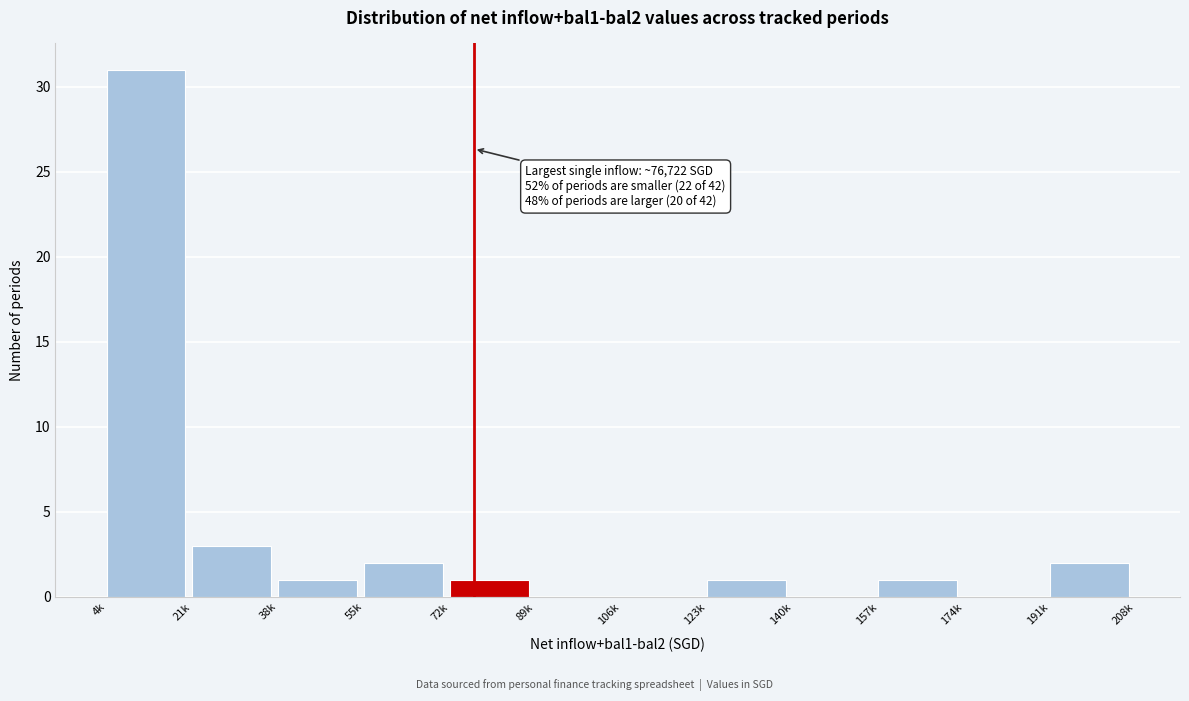

What is the greatest value displayed?

31